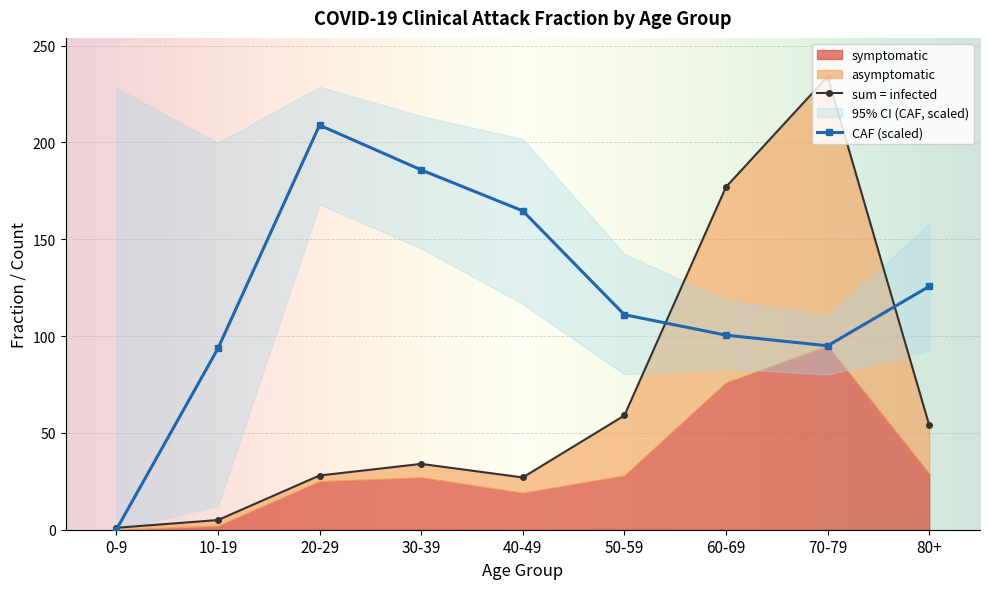

True or false: CI_high and asymptomatic intersect in this chart.

False